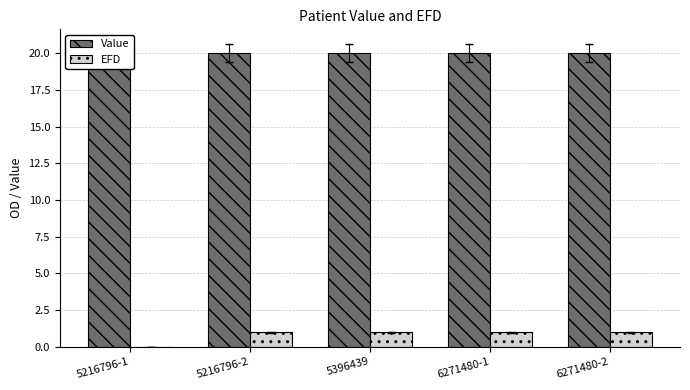

At which category is the sum across all series the highest?

6271480-2